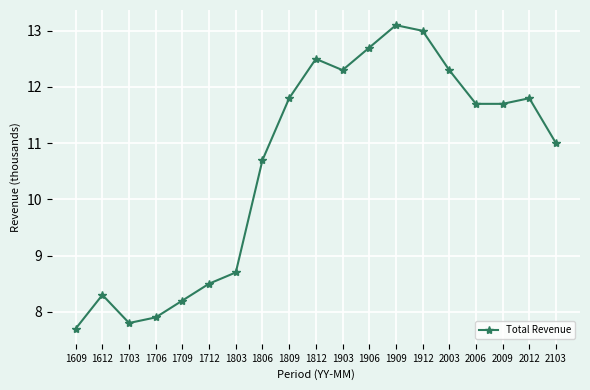

What is the maximum value shown in the chart?

13.1